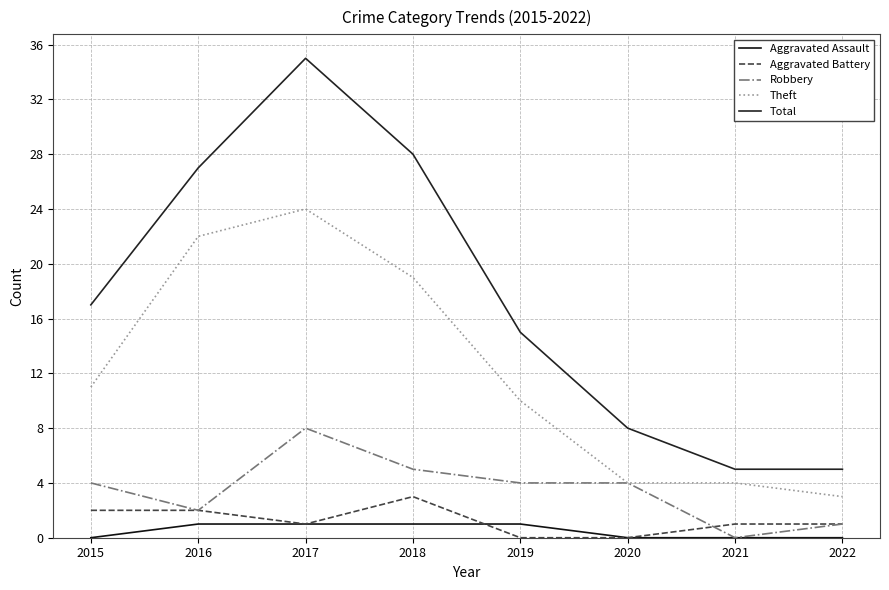

Does the chart display data point markers on the line(s)?

No